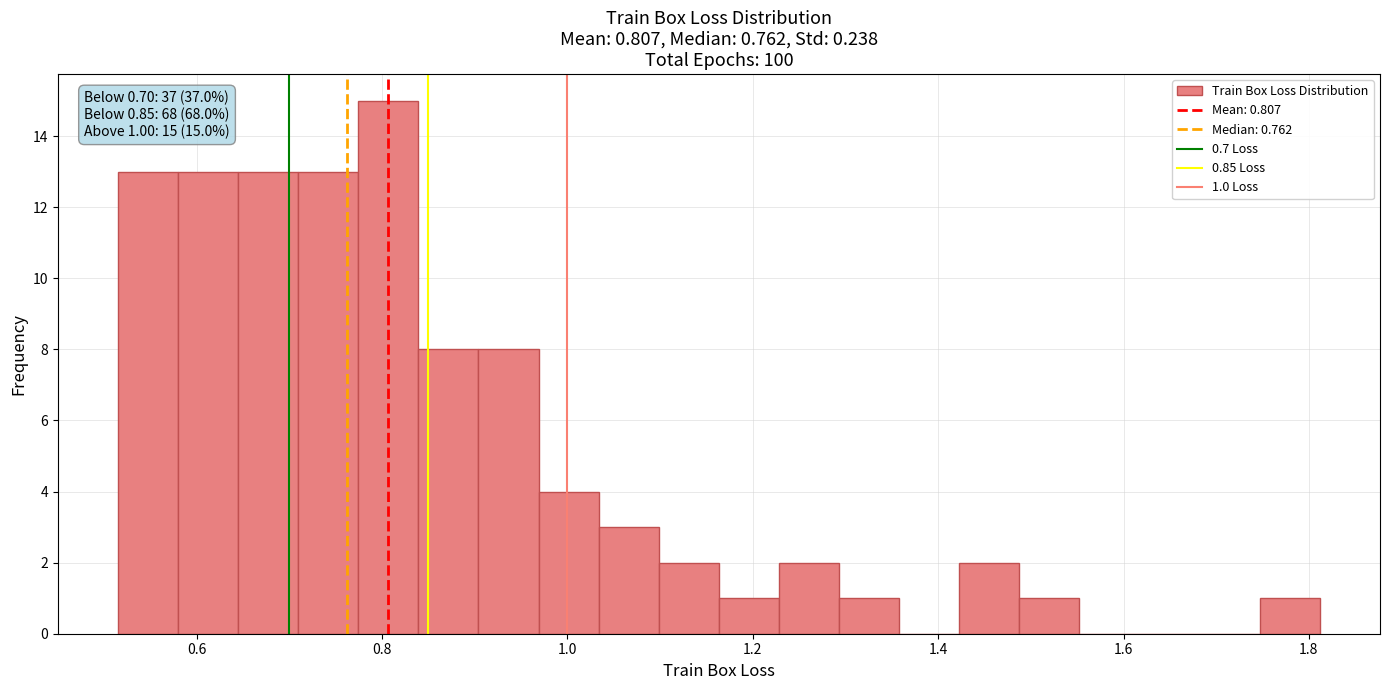

Read against the x-axis, roughly where is the centre of the tallest bar?

0.80